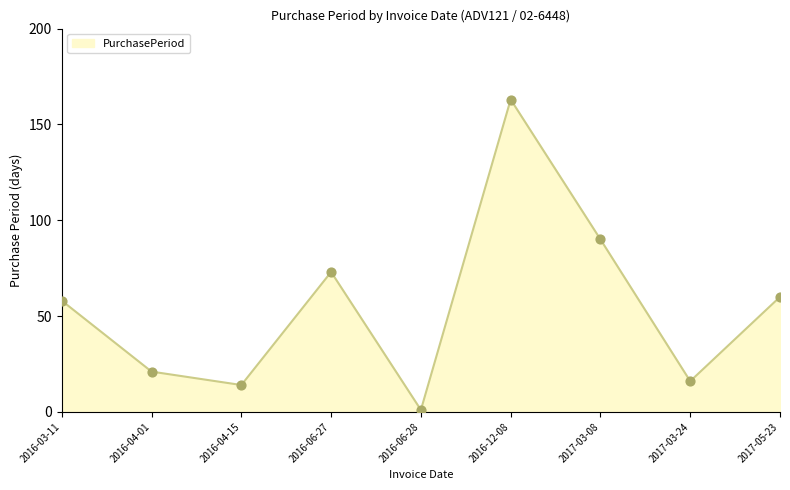

Which has a higher value, 2016-12-08 or 2016-06-27?

2016-12-08